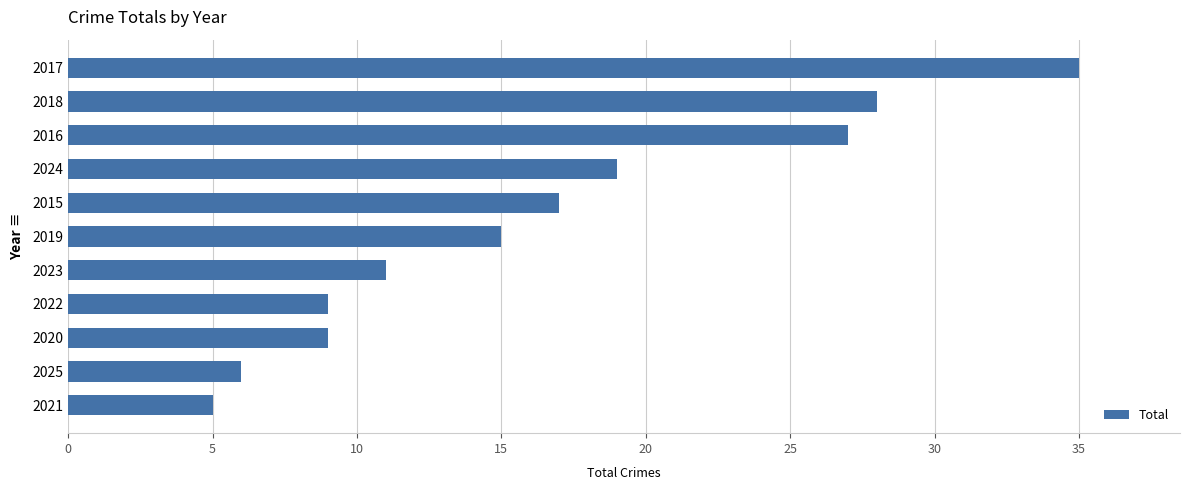

What is the change in value from 2025 to 2016?

+21